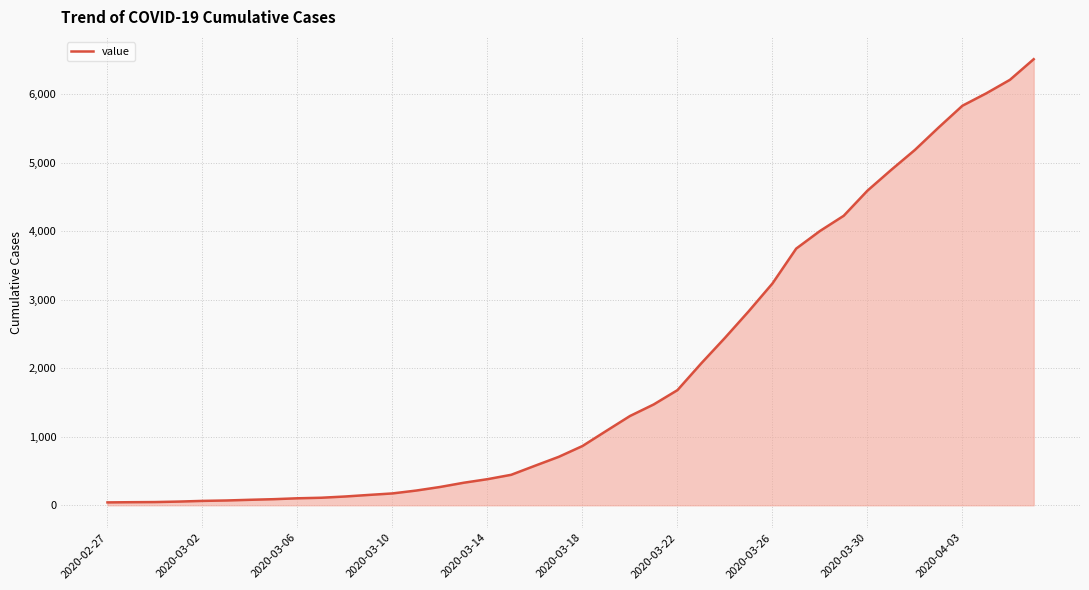

What is the greatest value displayed?

6512